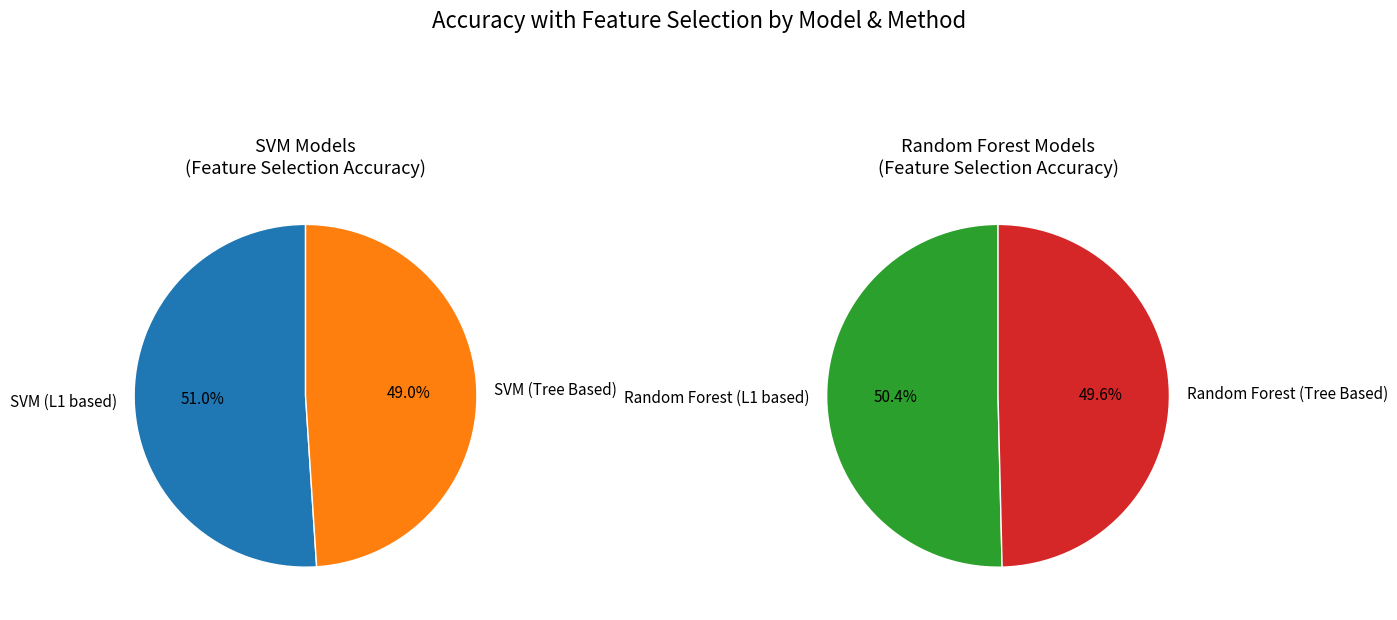

The SVM (L1 based) slice represents 32% of the pie. True or false?

False